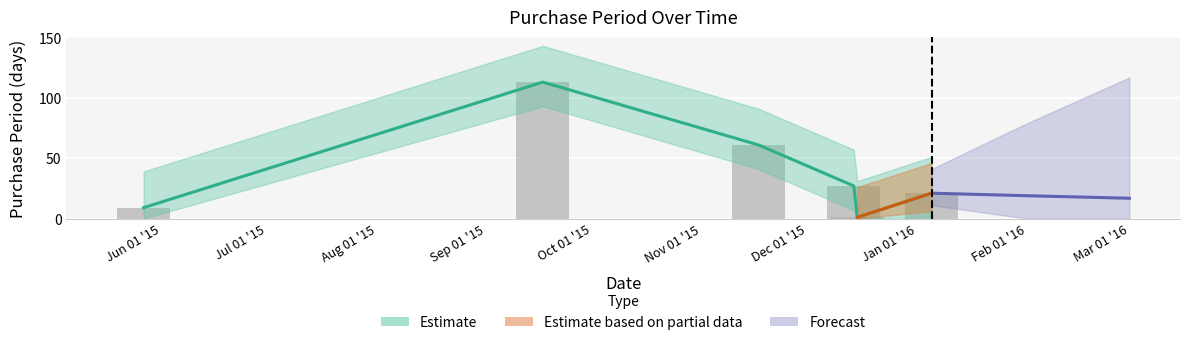

What is the difference between the maximum and minimum values?

112